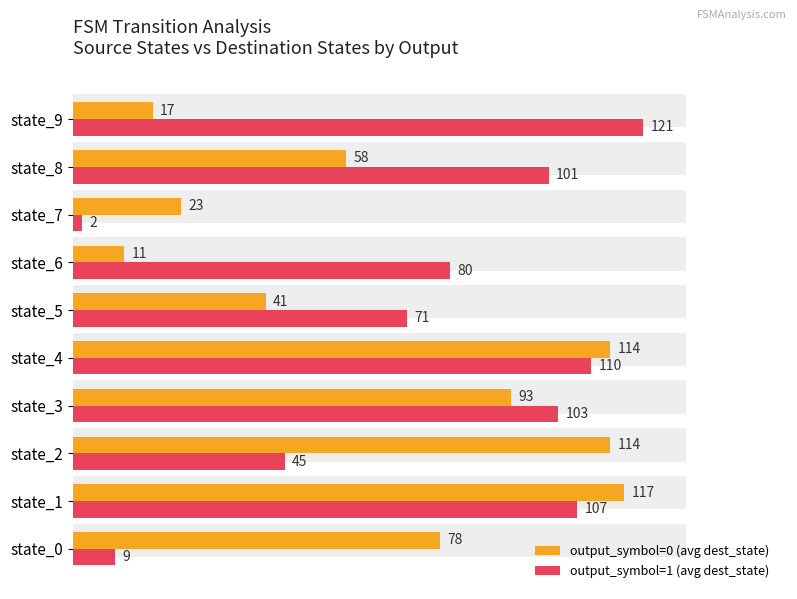

How many groups of bars are there?

10